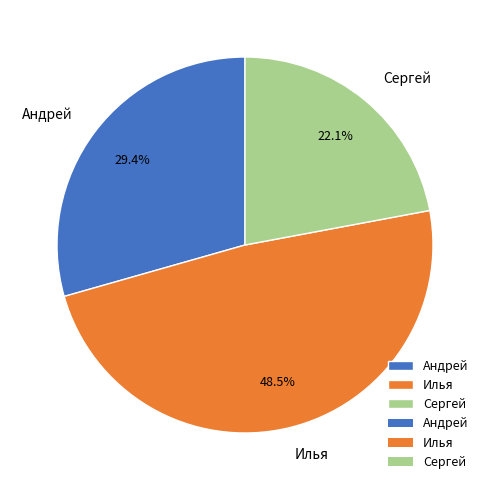

Rank the categories by value from lowest to highest.

Сергей, Андрей, Илья